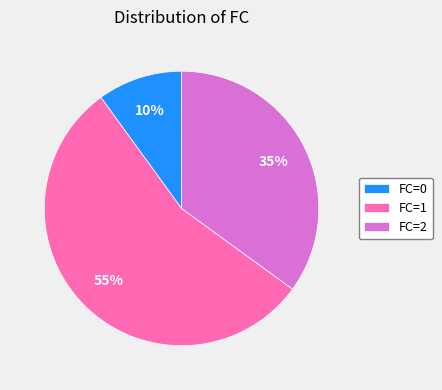

Which category accounts for the majority?

FC=1